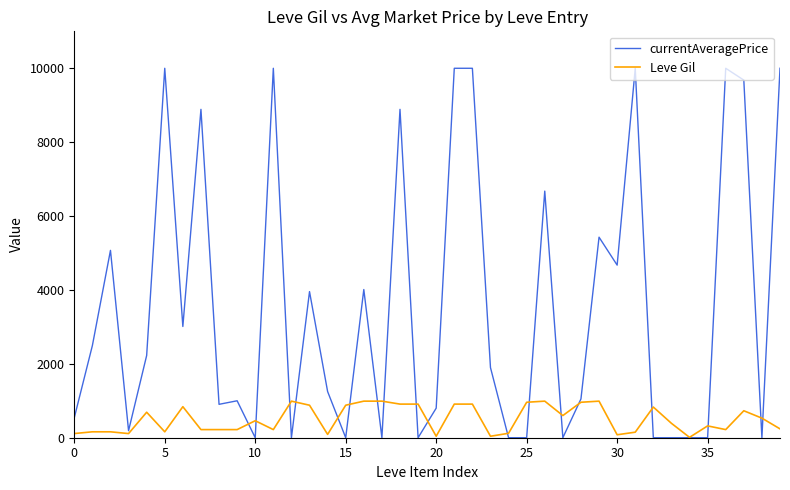

Rank the series by their maximum value, from highest to lowest.

currentAveragePrice, Leve Gil